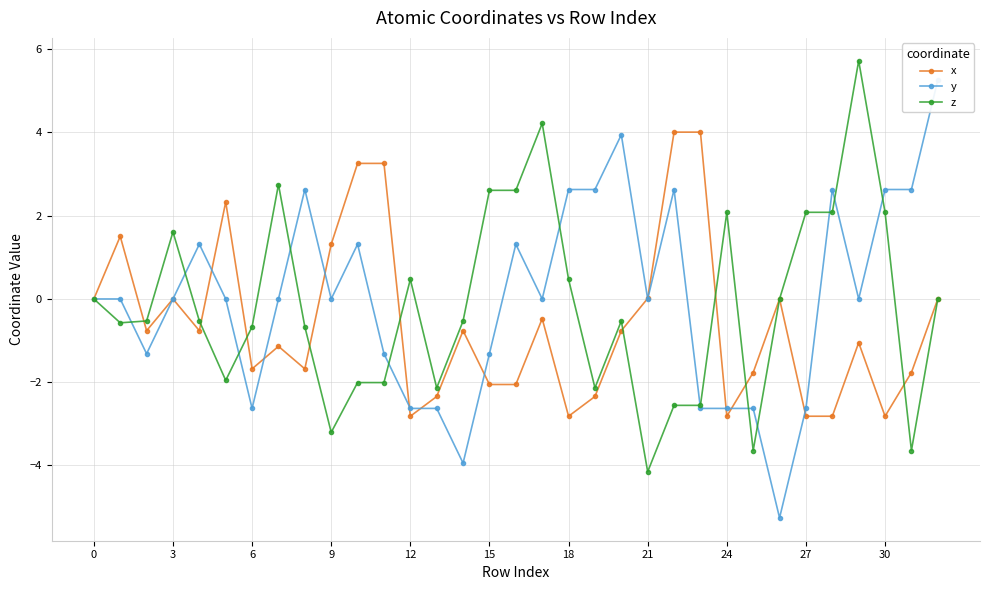

The z series shows 0.0 at 0. True or false?

True